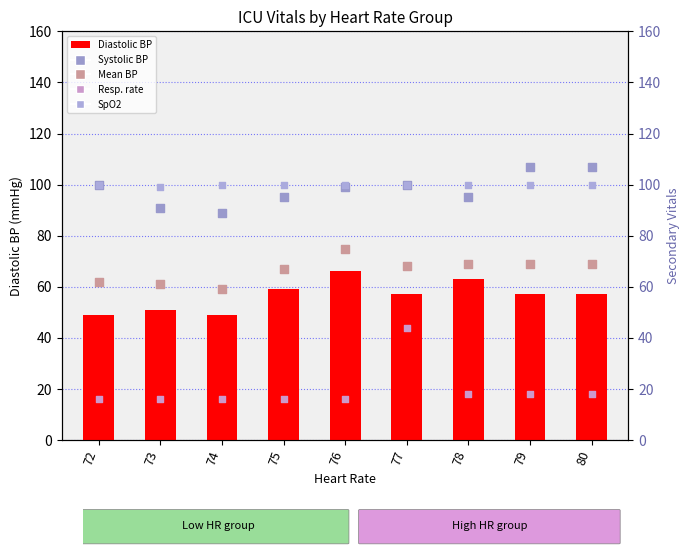

Which series contains the highest Y value?

Systolic BP